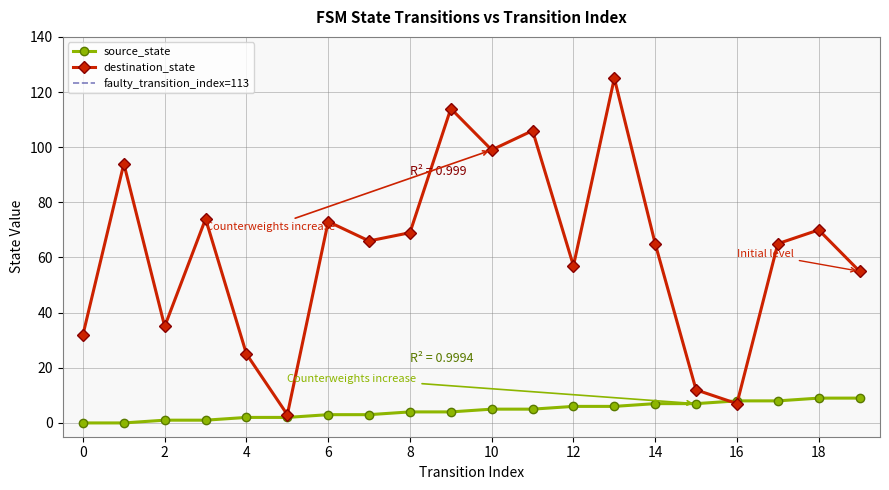

Reading left to right, what are all the values shown in this chart?

source_state: 0=0	1=0	2=1	3=1	4=2	5=2	6=3	7=3	8=4	9=4	10=5	11=5	12=6	13=6	14=7	15=7	16=8	17=8	18=9	19=9
destination_state: 0=32	1=94	2=35	3=74	4=25	5=3	6=73	7=66	8=69	9=114	10=99	11=106	12=57	13=125	14=65	15=12	16=7	17=65	18=70	19=55